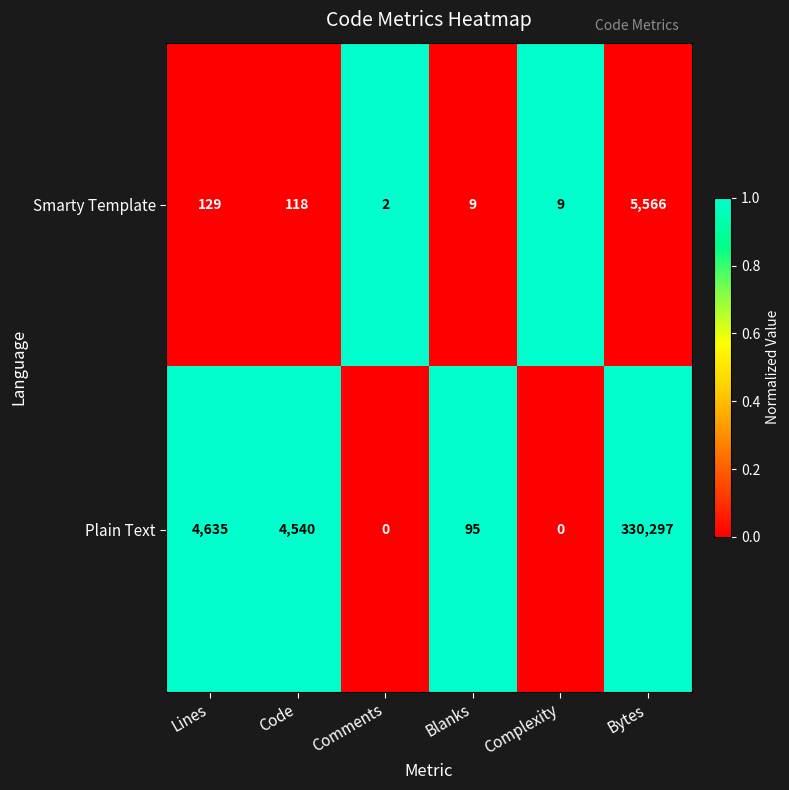

What is the difference between the maximum and second lowest values in the Smarty Template series?

5557